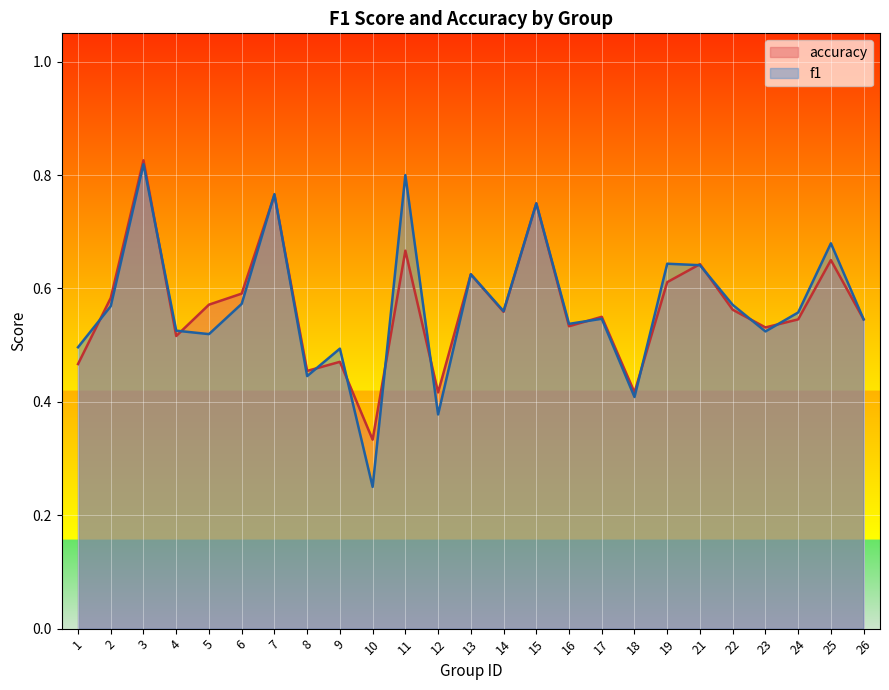

True or false: f1 has a value of 0.6 at 13.

True